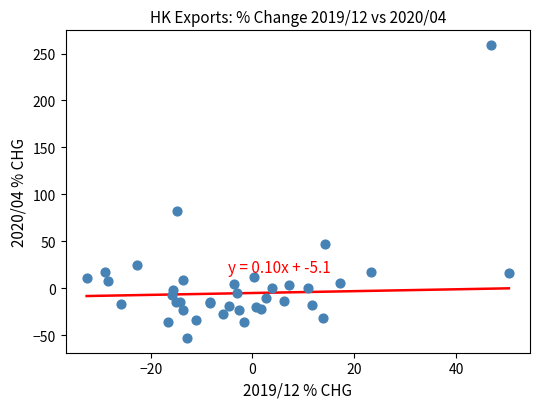

What Y value in the scatter plot is closest to 102?

82.4